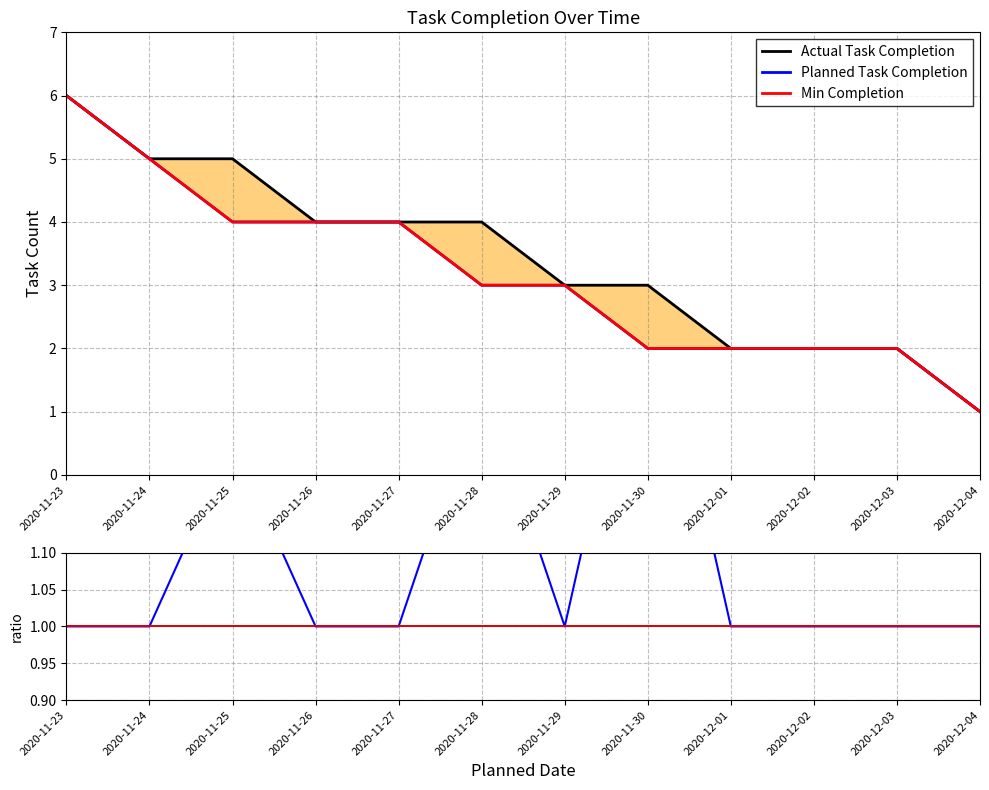

Where is the first local minimum for Actual/Planned?

2020-11-29